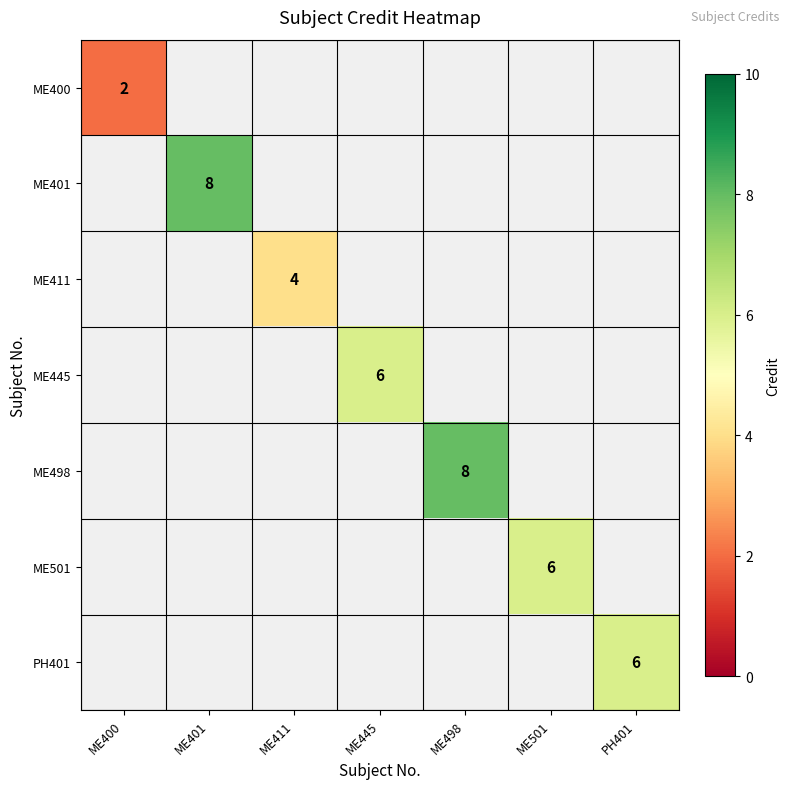

The ME401 series shows 8 at ME401. True or false?

True